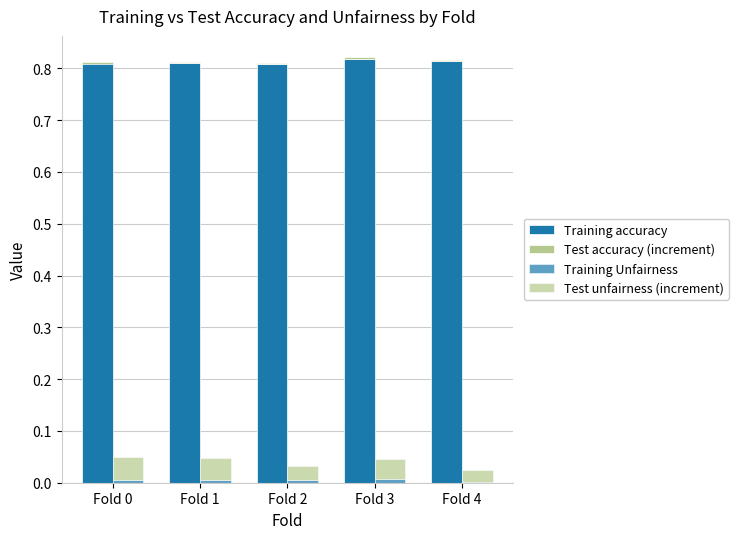

Count the Test unfairness (increment) values in the range 0 to 1.

5